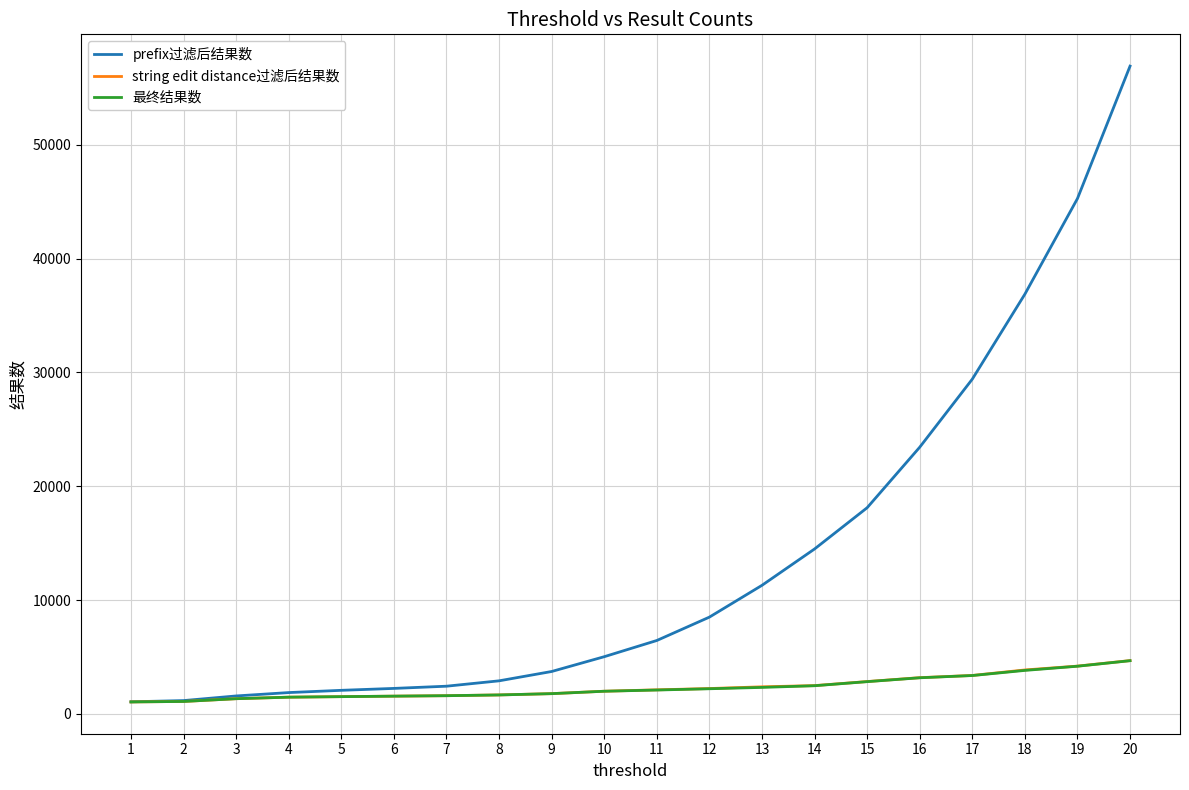

Which series has the largest range (max minus min)?

prefix过滤后结果数